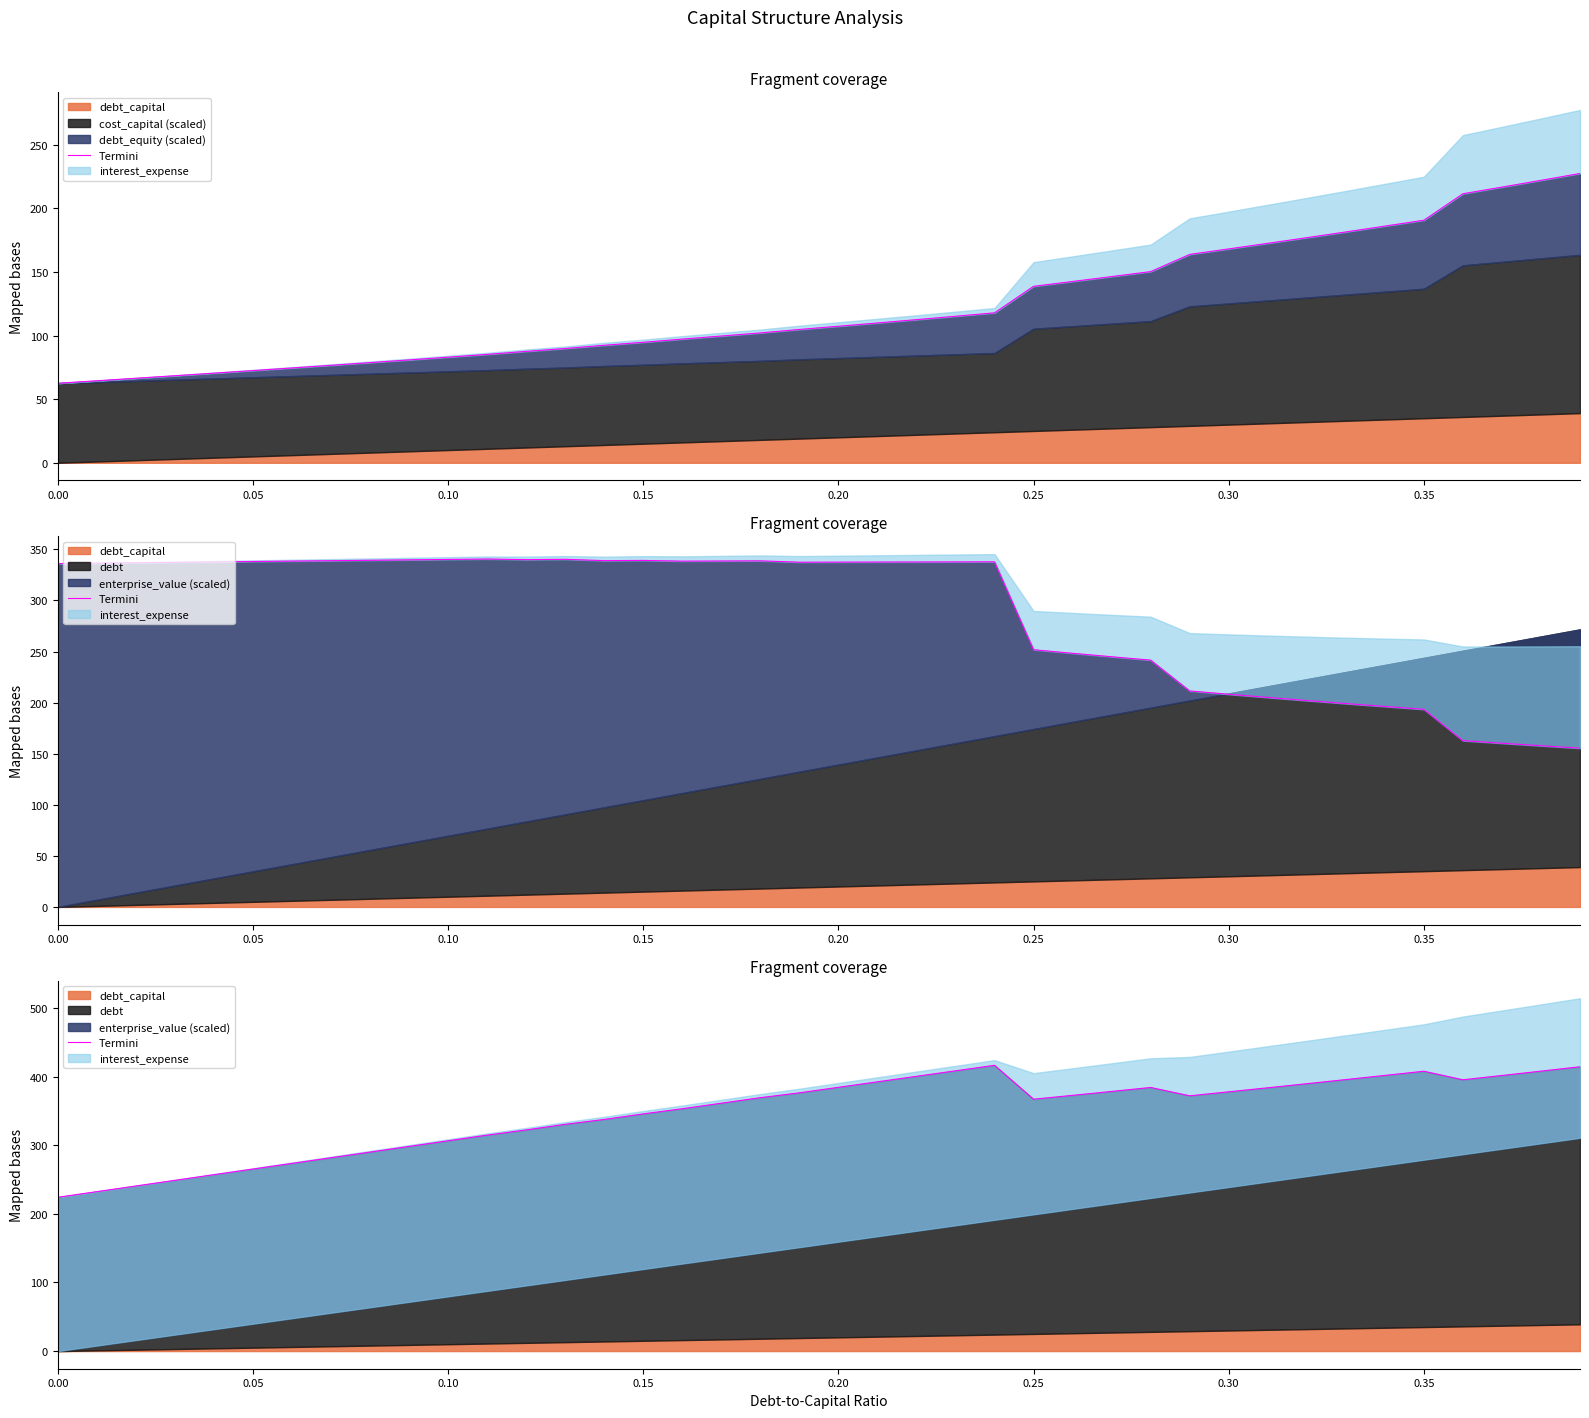

What is the average value?

346.9